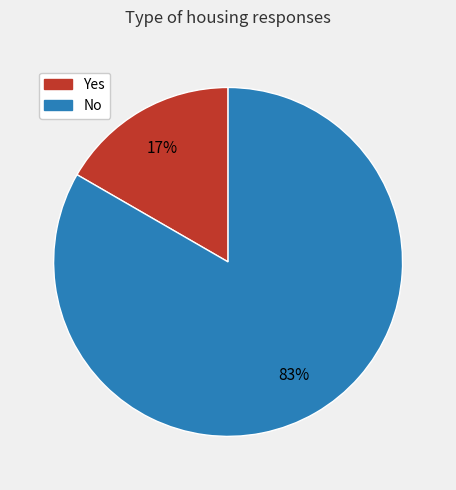

To the nearest percent, what portion does Yes represent?

17%